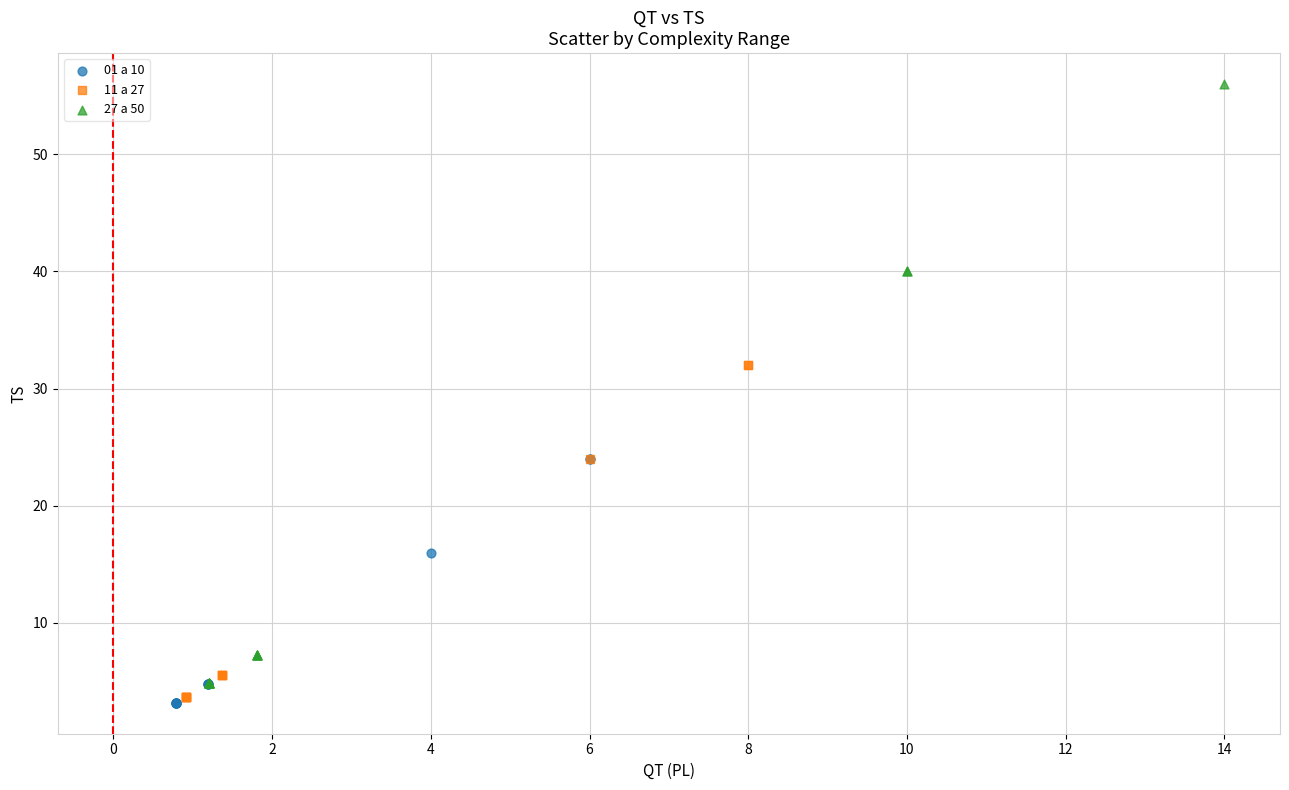

Which series has the widest spread of Y values?

27 a 50